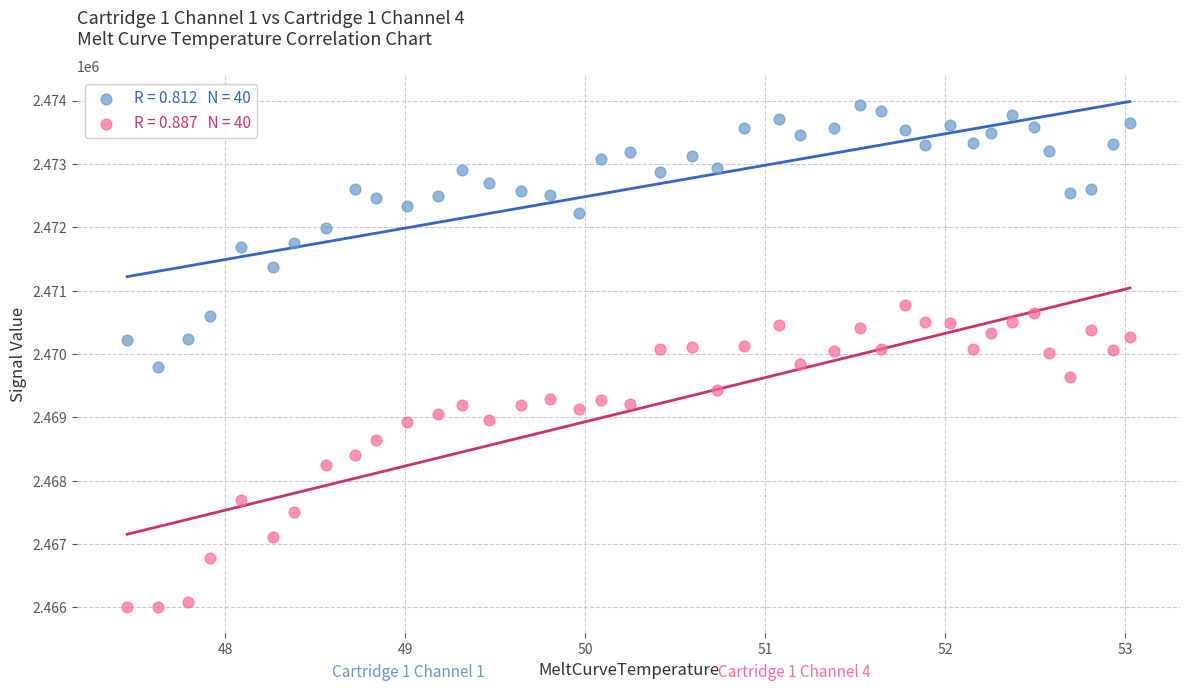

Across all data points, what is the range of Y values (max minus min)?

7924